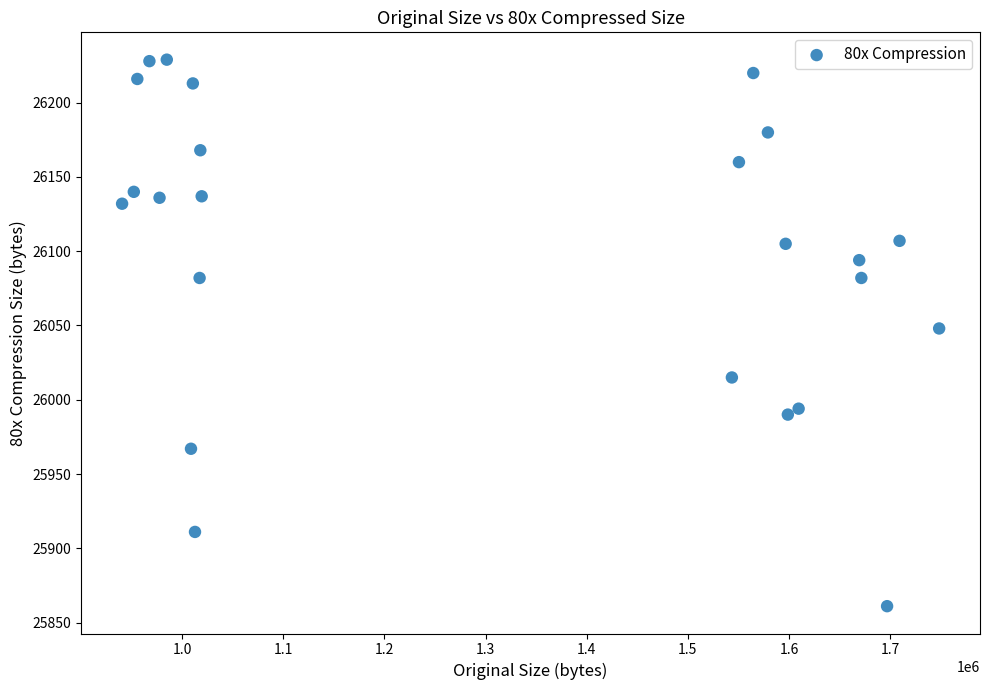

What is the range of Y values (max minus min)?

368